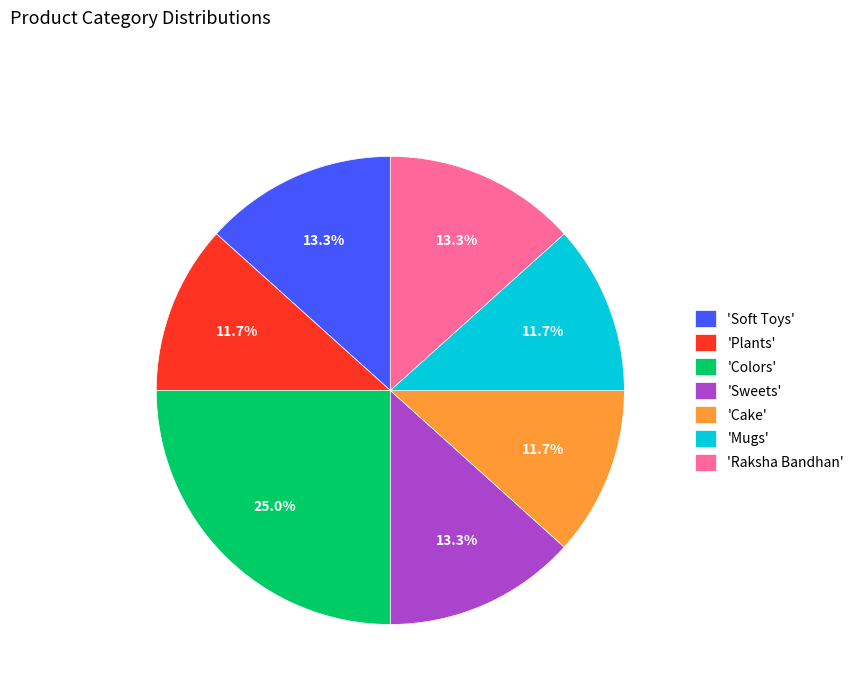

How many slices are in this pie chart?

7